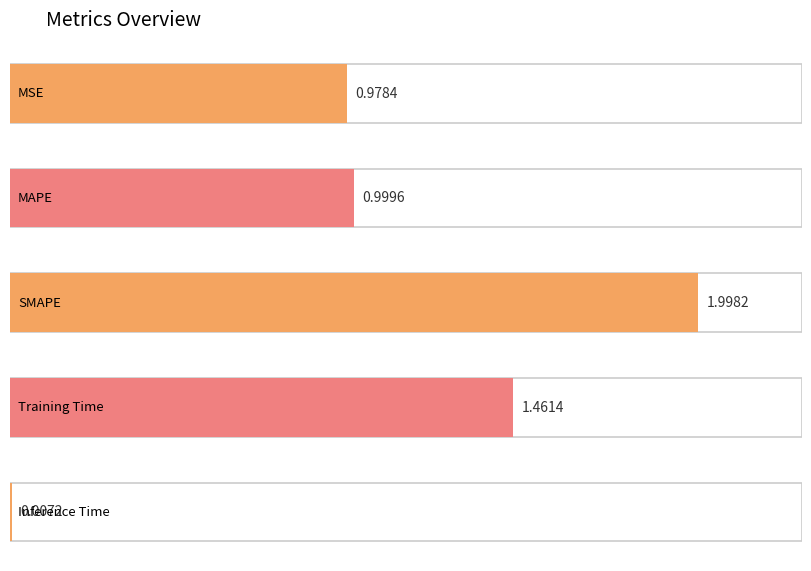

Between Training Time and MAPE, which is larger?

Training Time